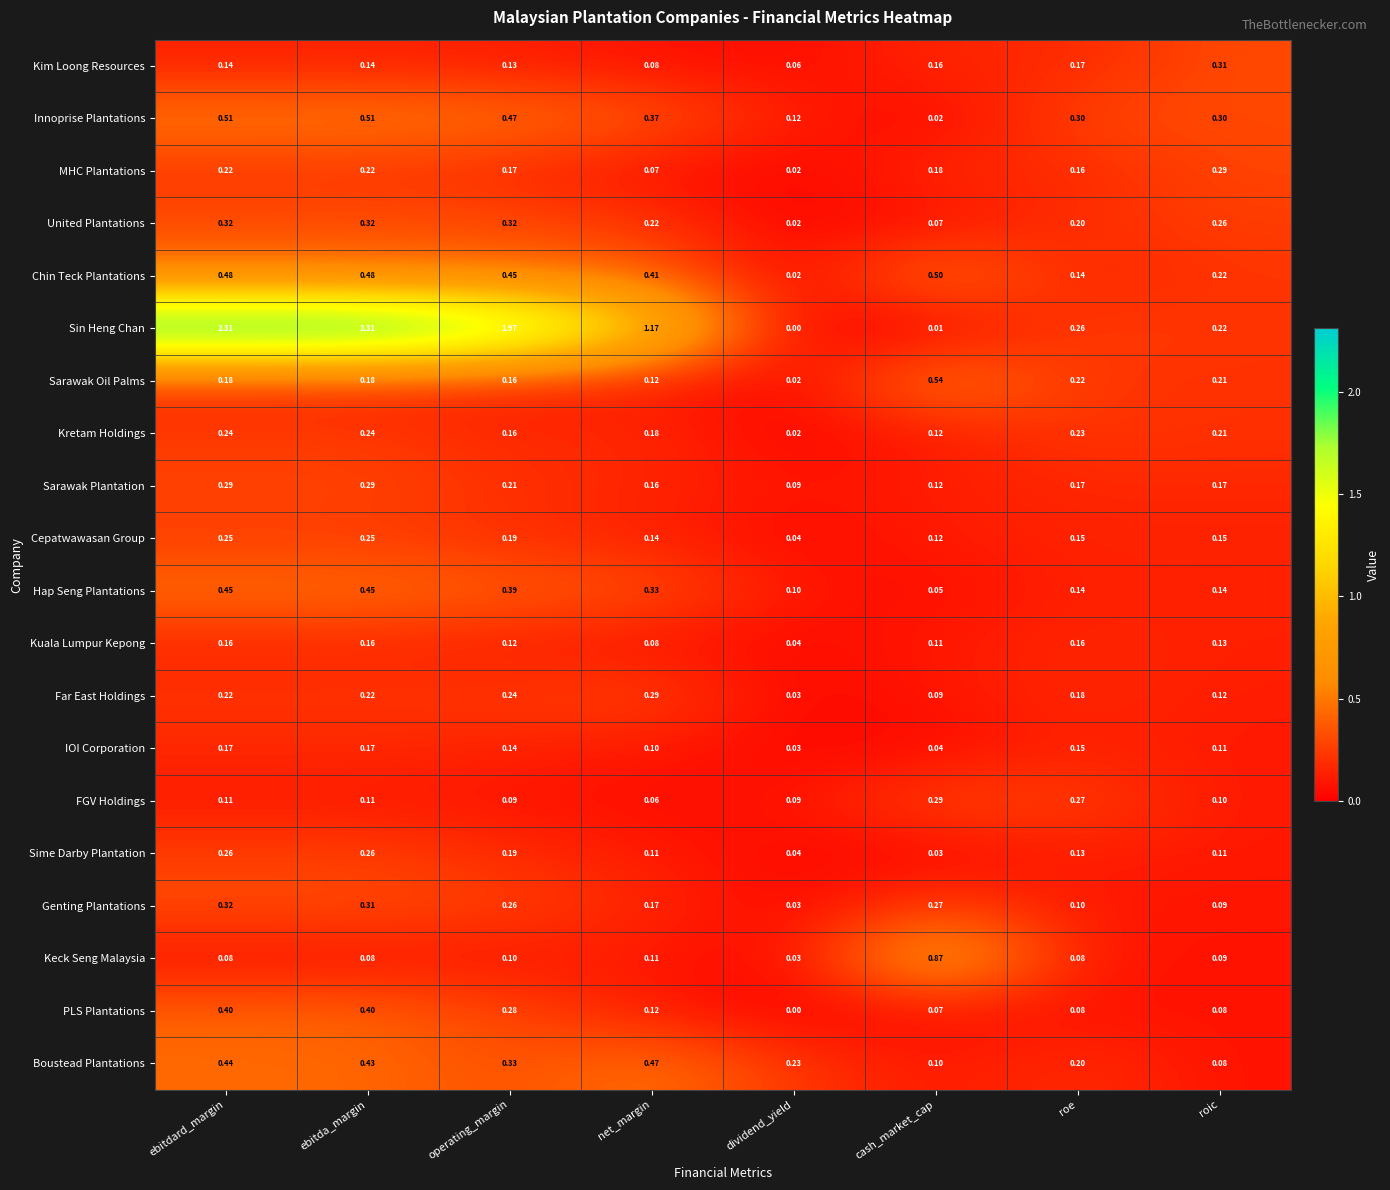

At which label is PLS Plantations closest to 0?

dividend_yield